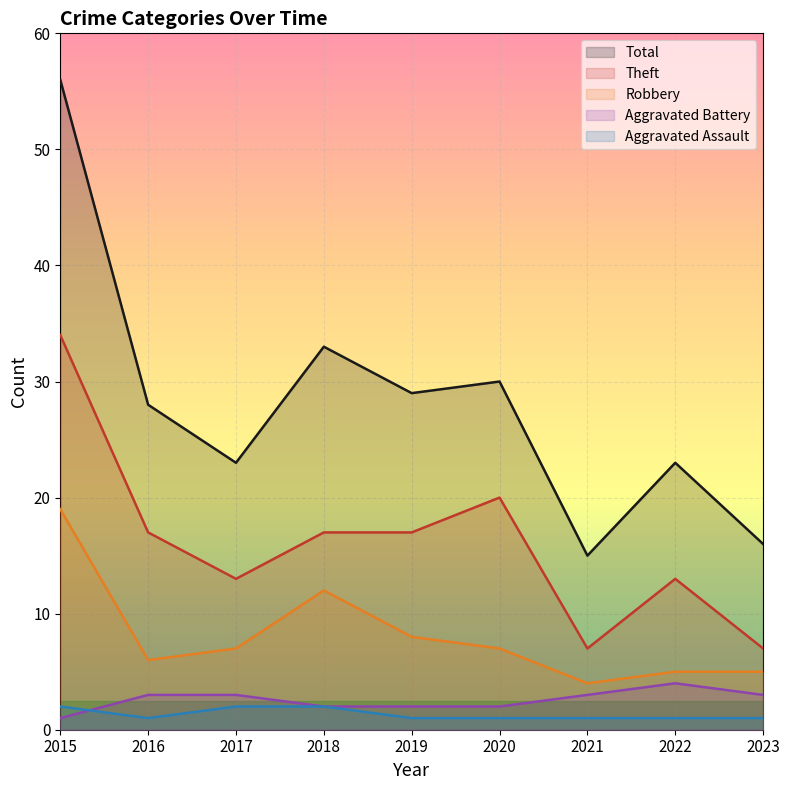

Which series has the largest range (max minus min)?

Total